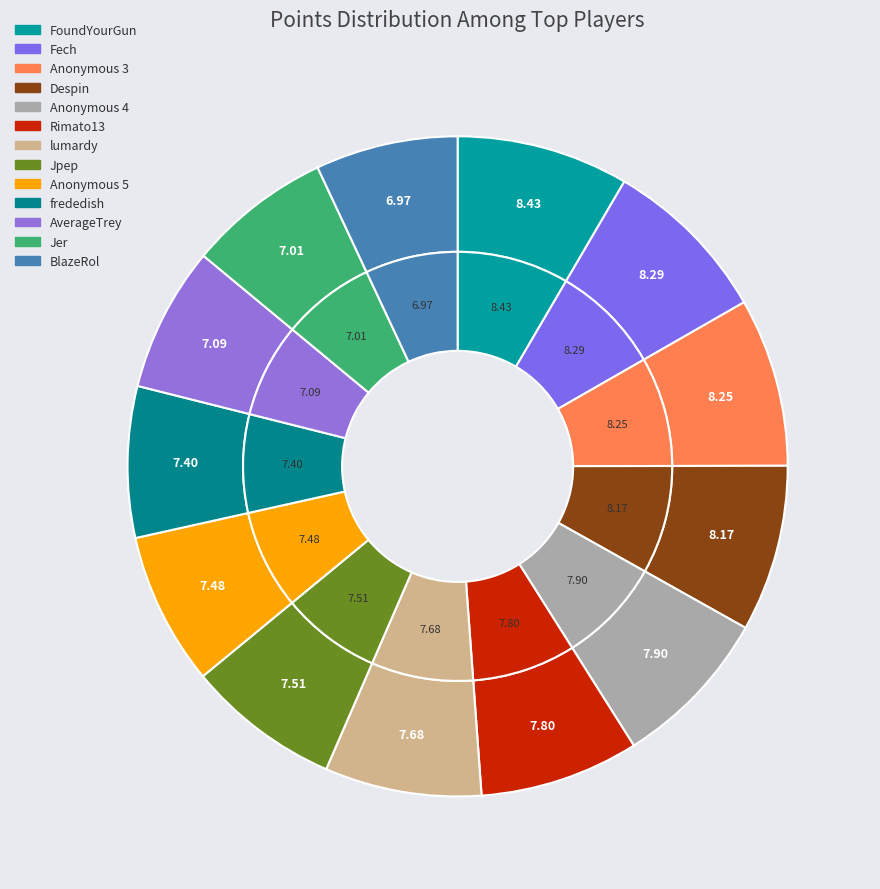

To the nearest percent, what is the average slice percentage?

8%